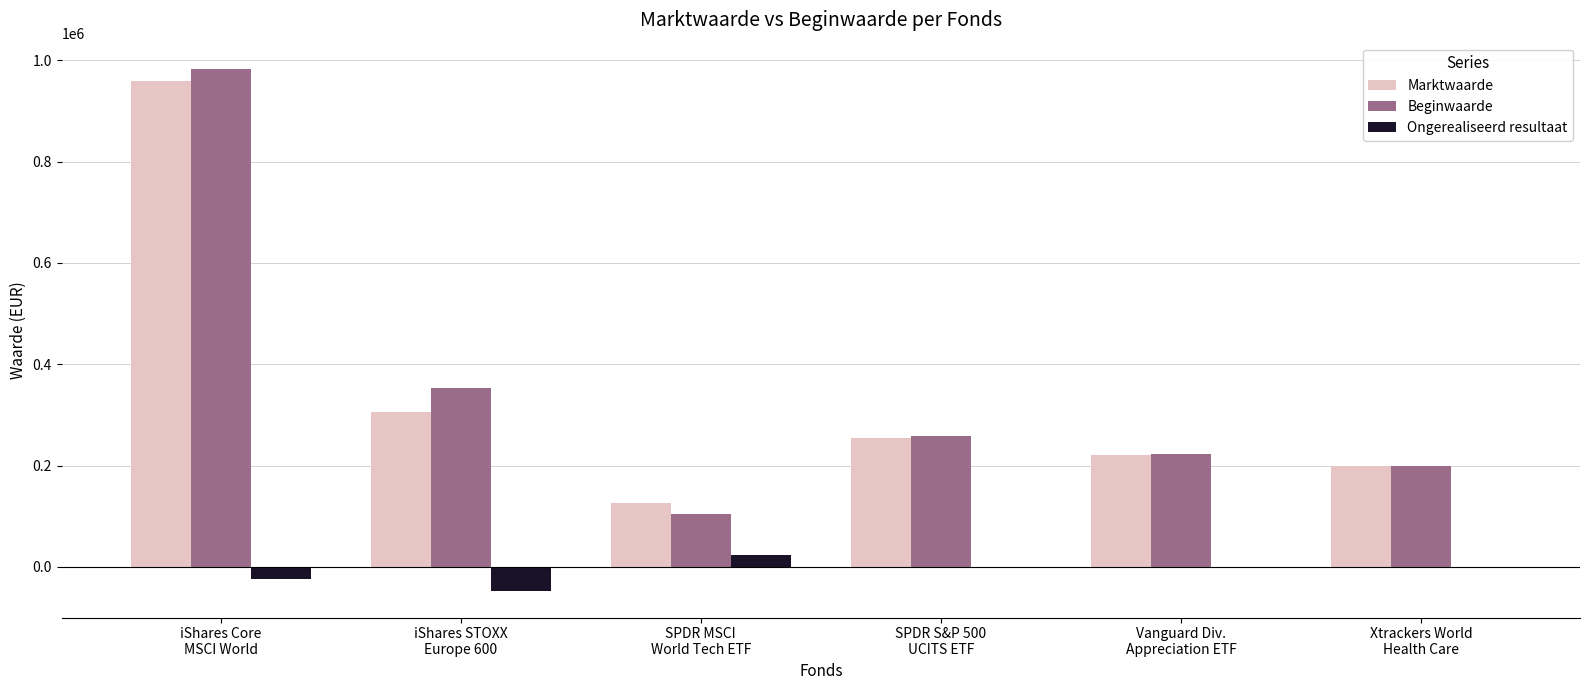

What is the sum of all Ongerealiseerd resultaat values?

-55361